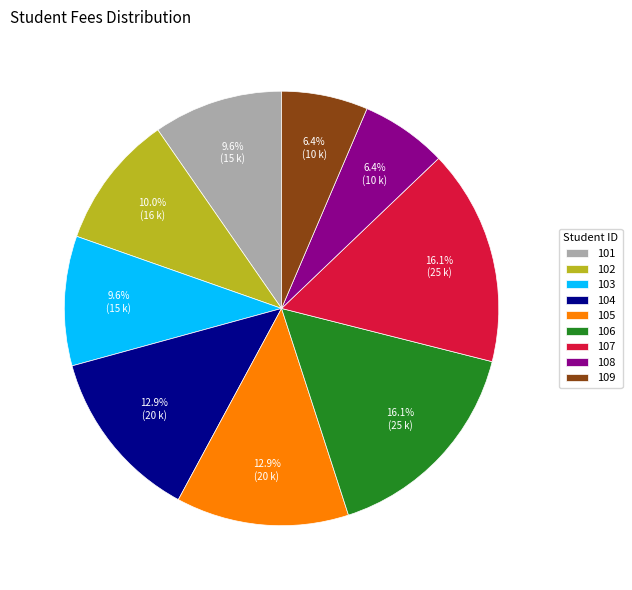

To the nearest percent, what portion does 103 represent?

10%